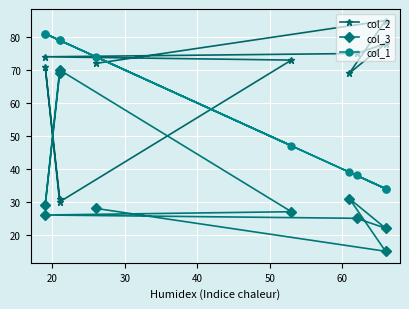

Does the chart display data point markers on the line(s)?

Yes